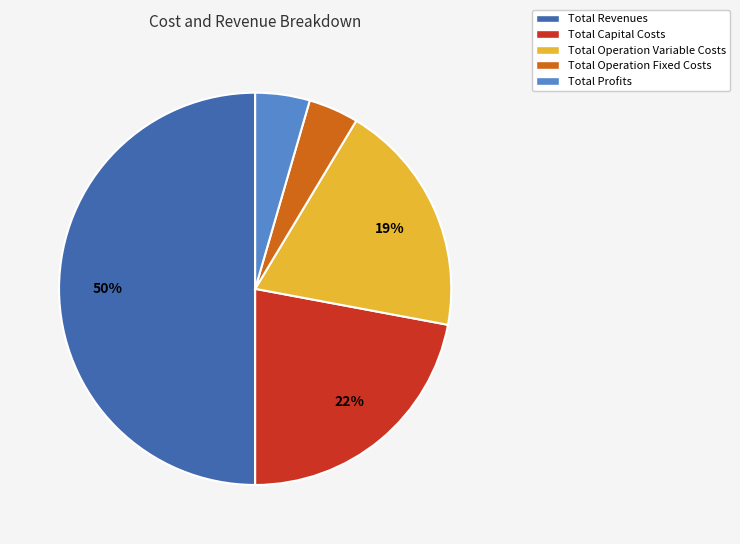

Which has a higher value, Total Capital Costs or Total Revenues?

Total Revenues